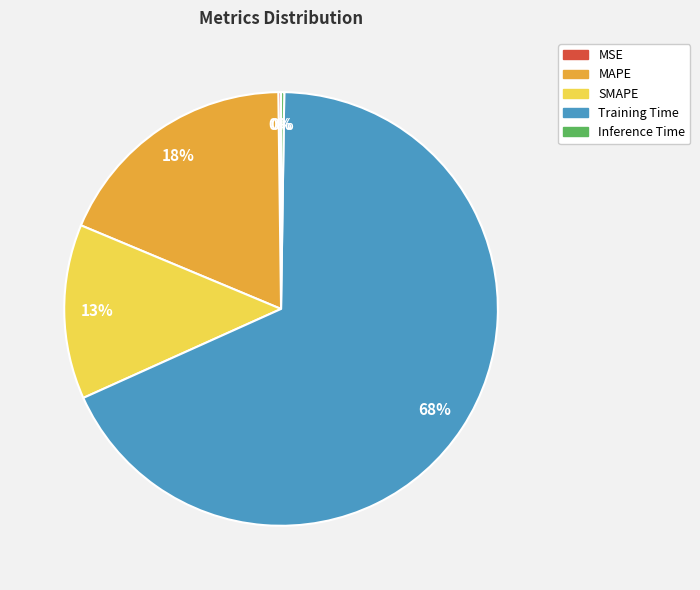

Is it true that MAPE is 33% of the pie?

False